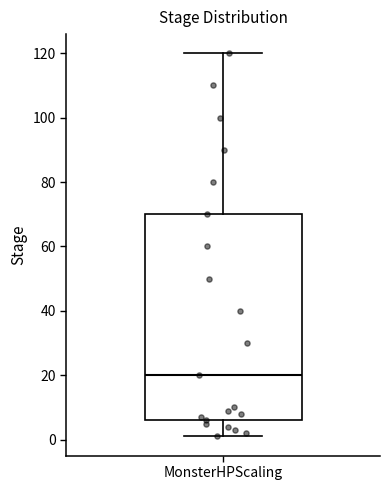

Read this box plot against the y-axis: the position of the median line, the range covered by the box, and the ends of both whiskers. The values are not printed on the chart, so give them approximately, as read against the axis.

median 20, box 6 to 70, whiskers 2 to 120